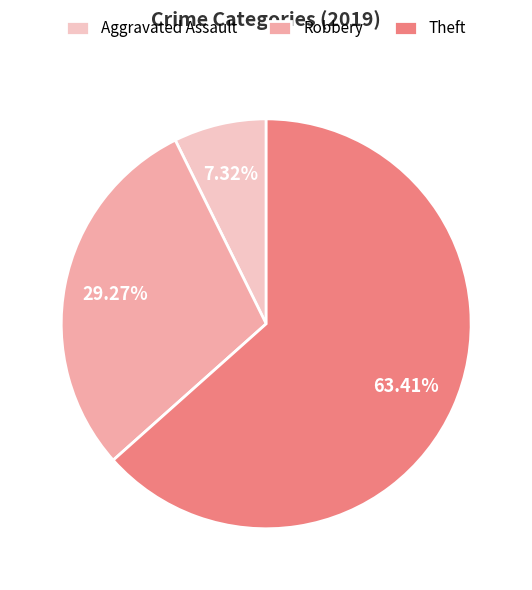

Which category has the biggest portion of the pie?

Theft